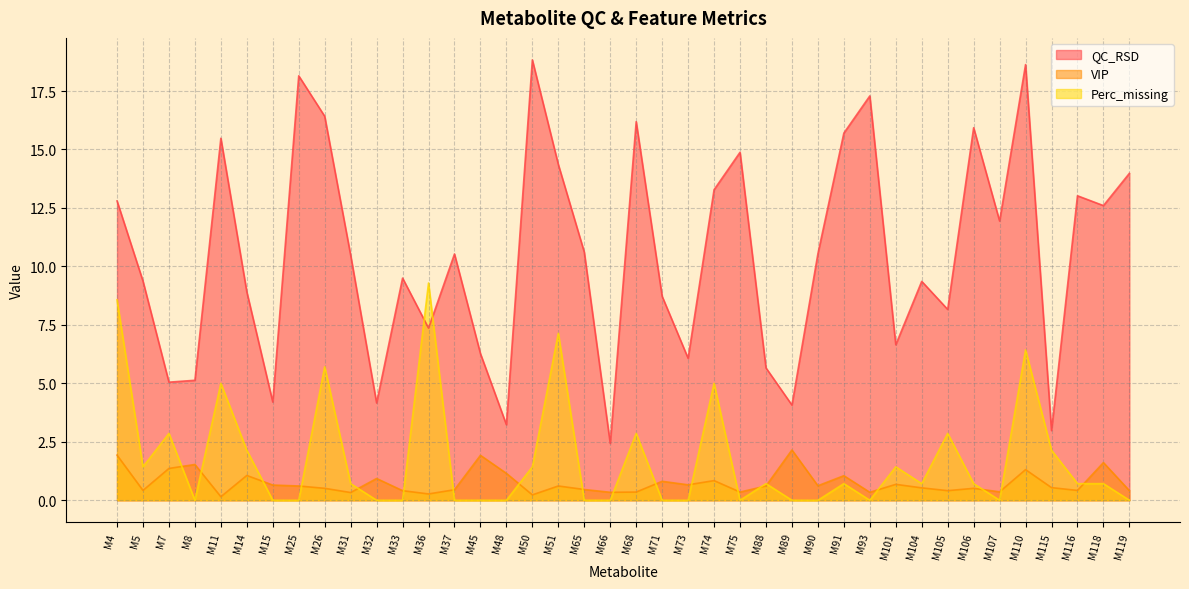

At which category does VIP reach its first local valley?

M5